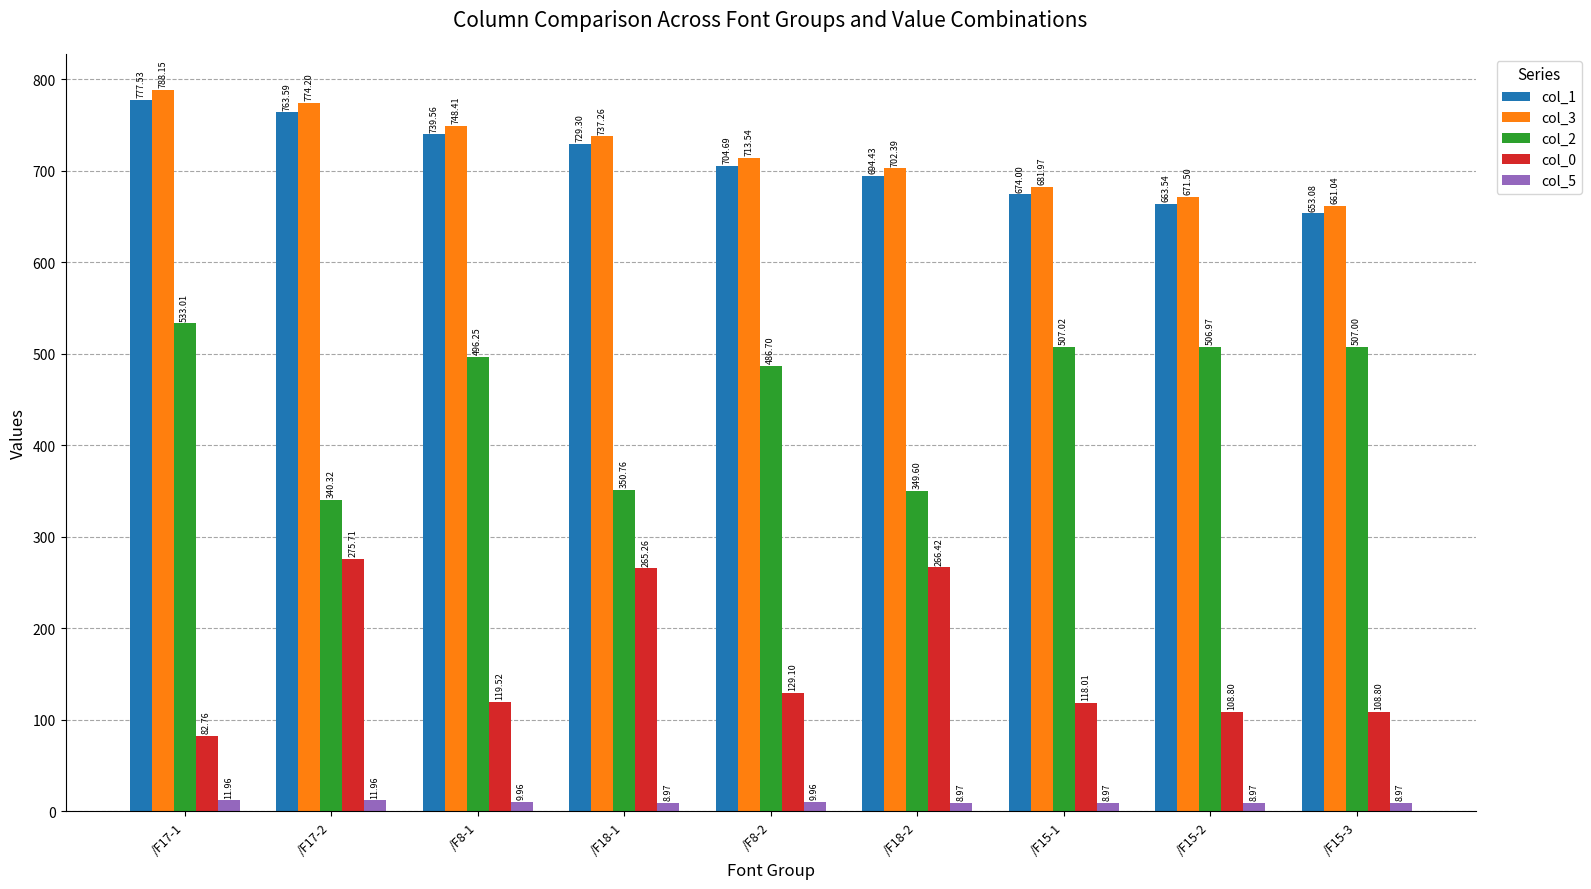

What is the label of the 6th bar from the left?

/F18-2